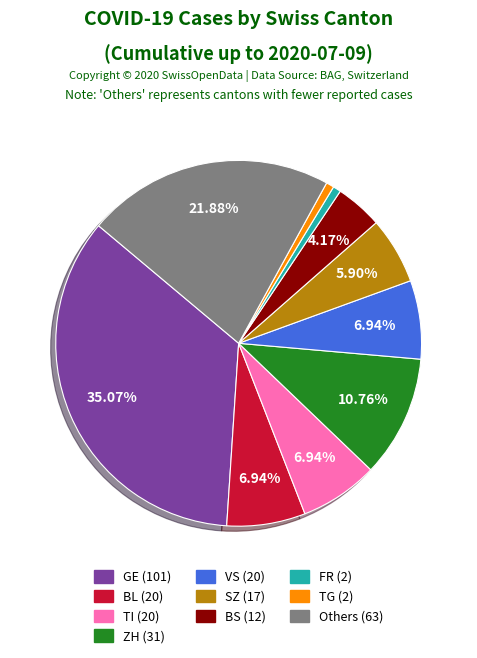

To the nearest percent, what is the difference between the largest and smallest slice percentages?

34%